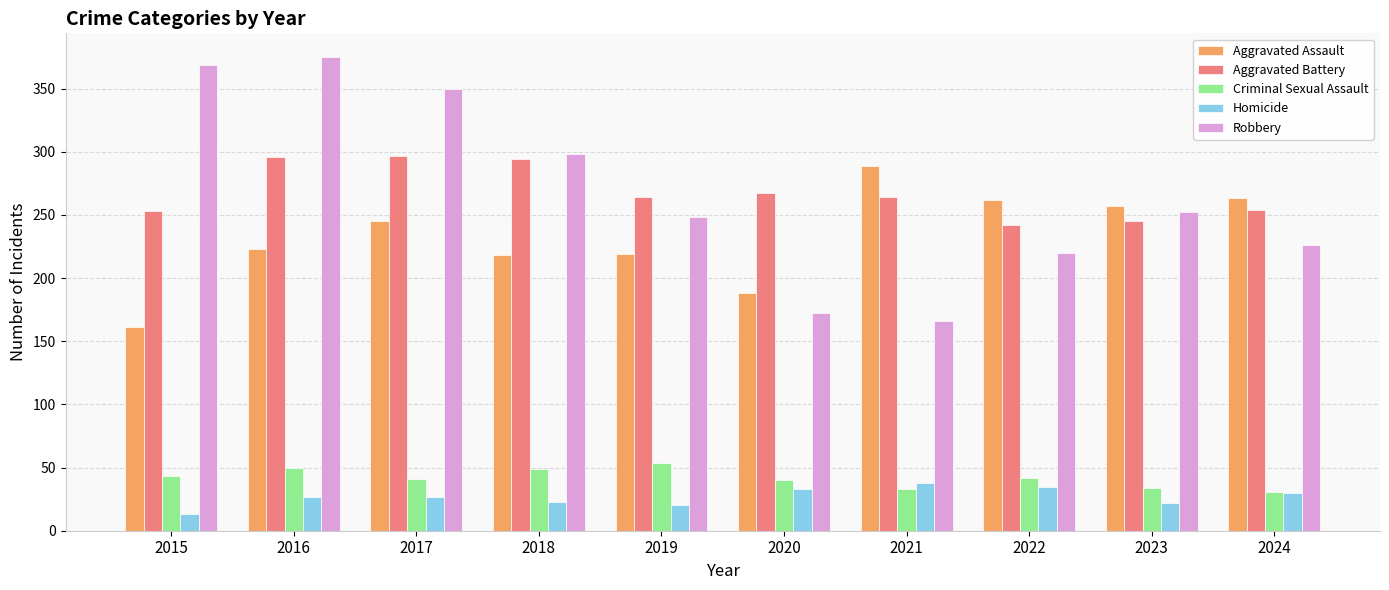

What is the maximum value shown in the chart?

375